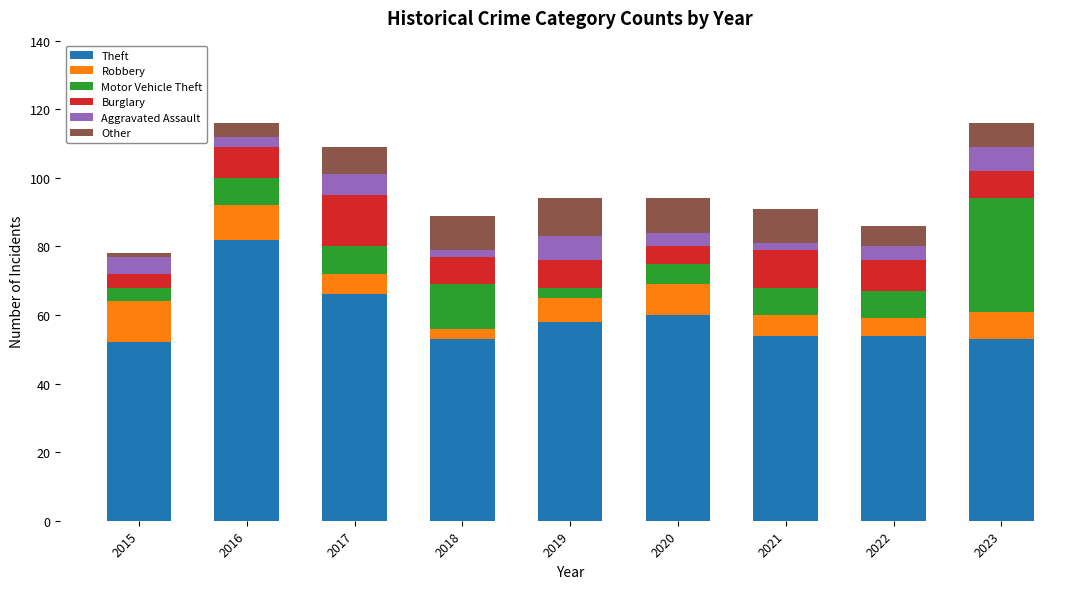

What is the difference between the maximum and minimum values in the Theft series?

30